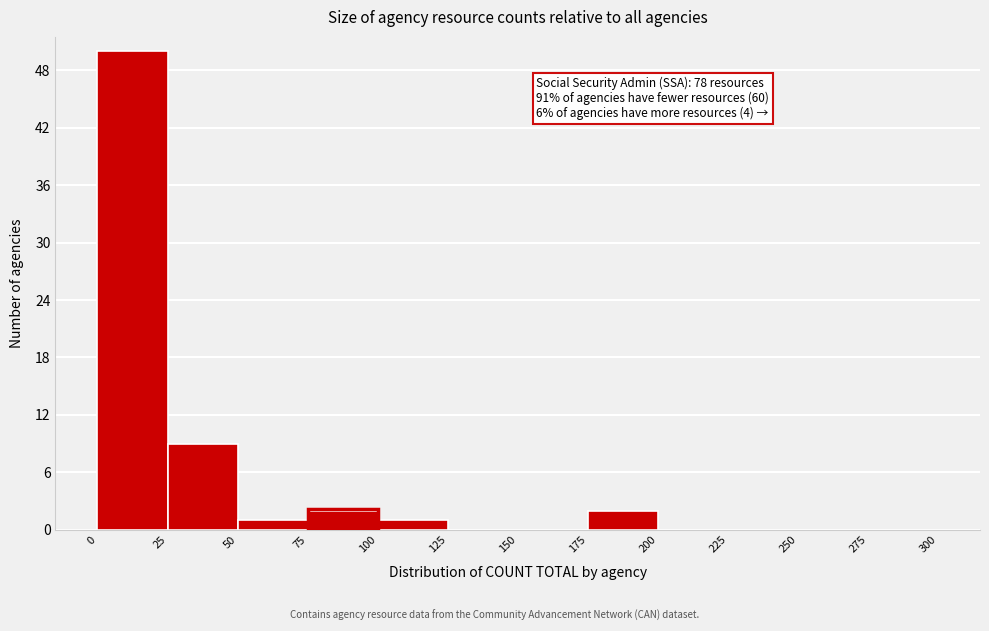

Over which range of the x-axis is the bar tallest?

0 to 25